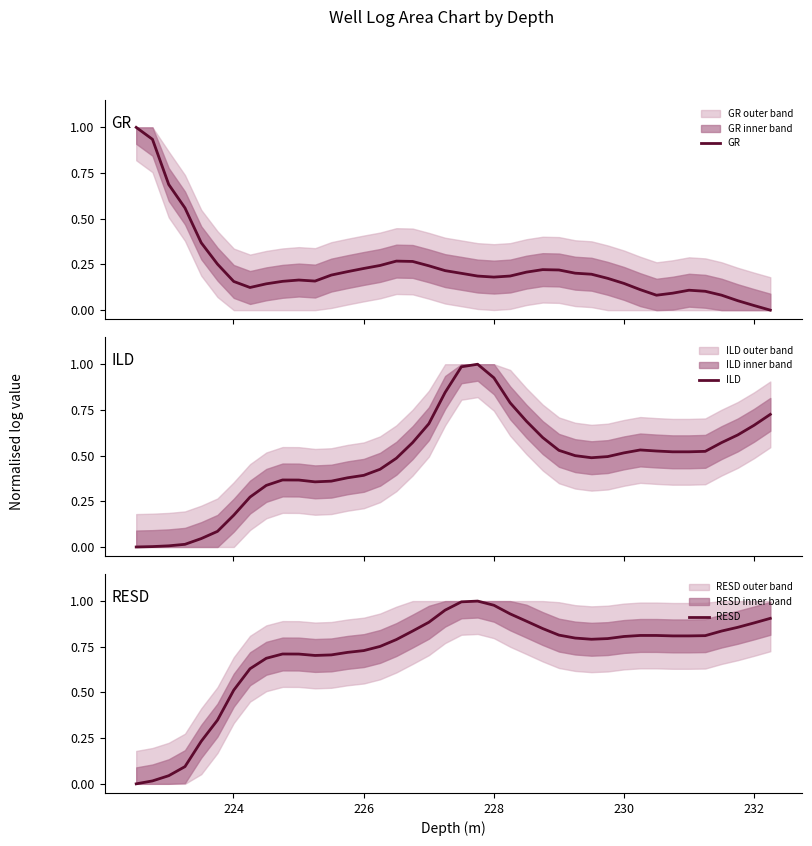

How many values in the GR series exceed 0?

39